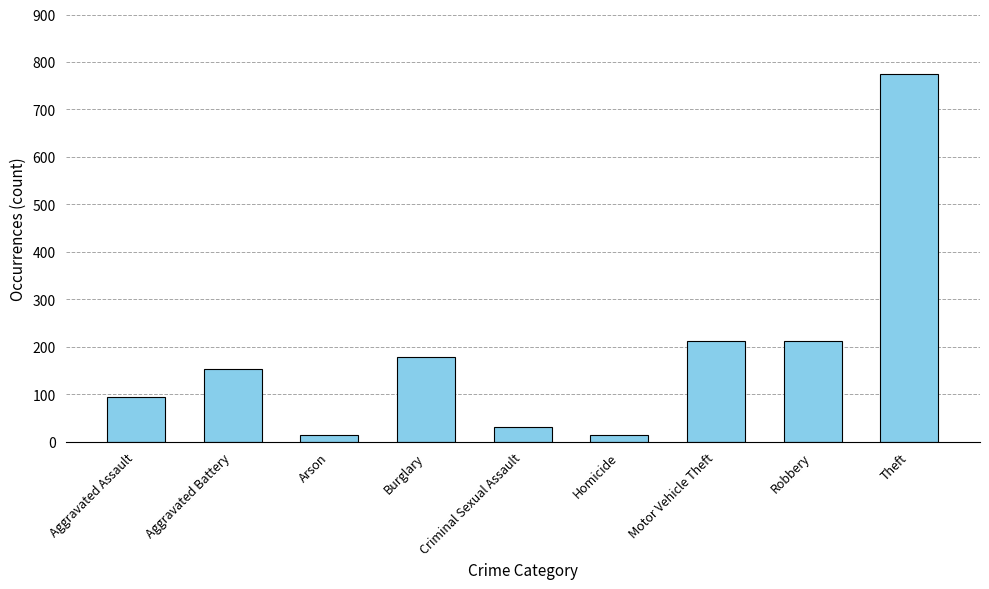

How many bars are there in total?

9